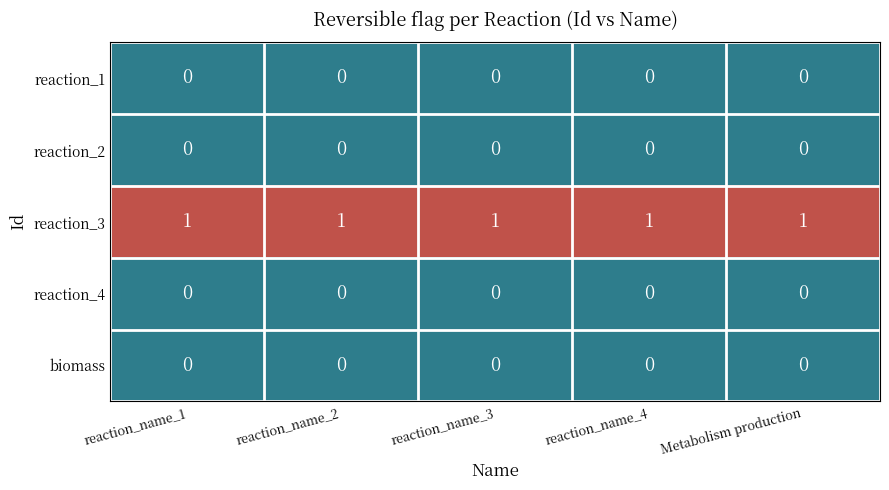

At how many categories does at least one series exceed 0?

5